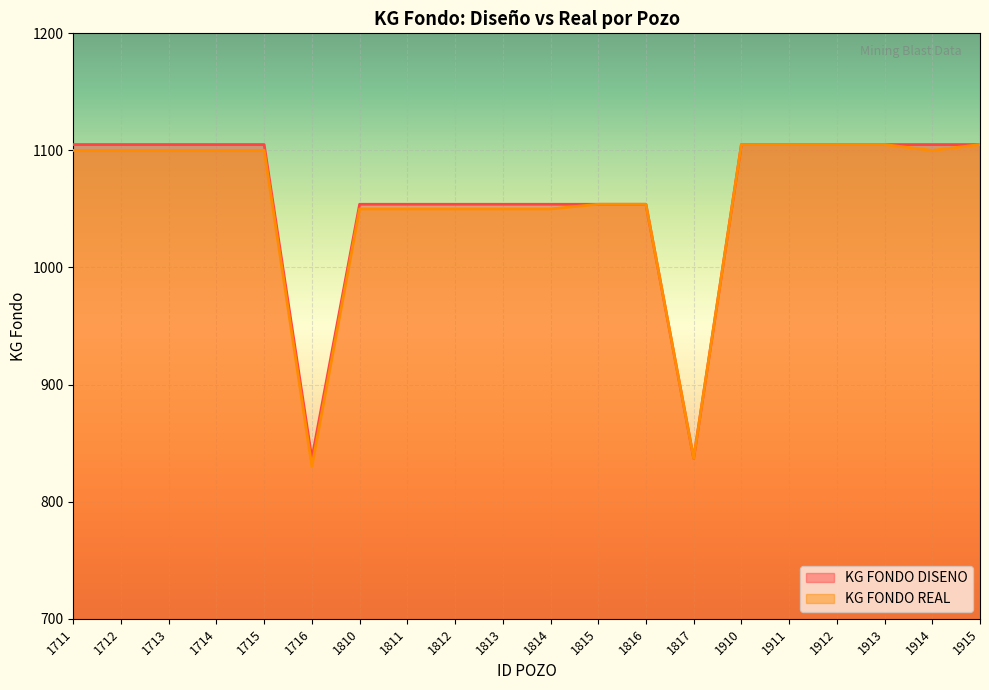

What is the approximate value of KG FONDO DISENO at 1716, to the nearest 50?

850